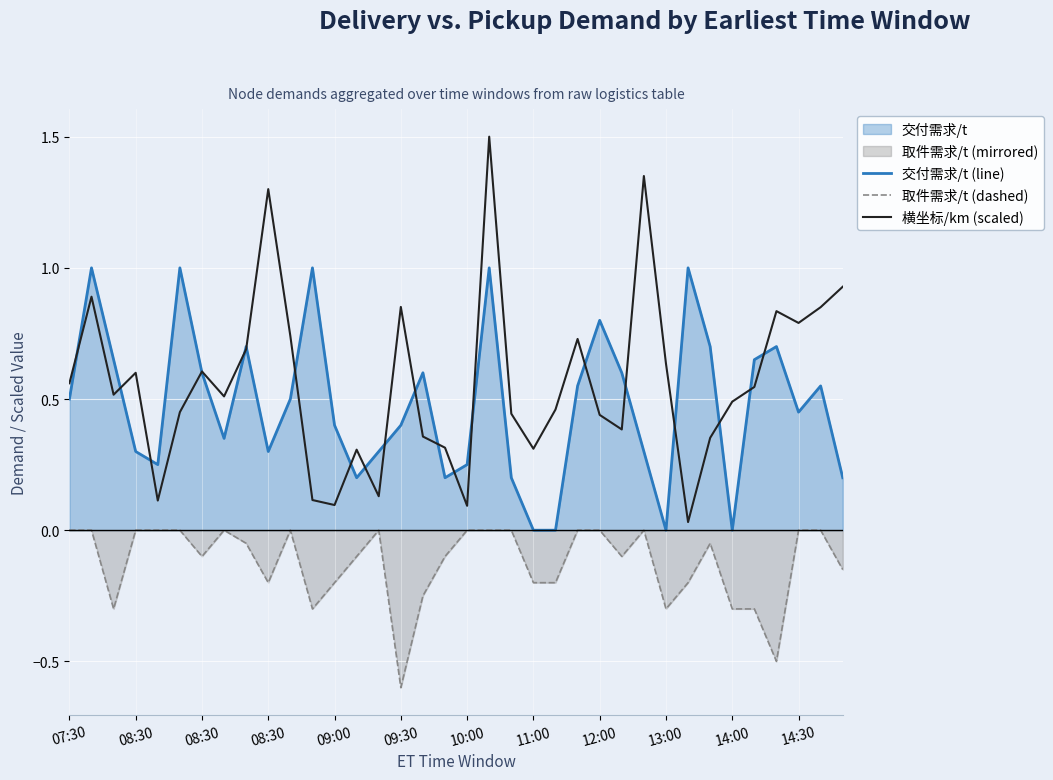

How many lines are shown in the chart?

3